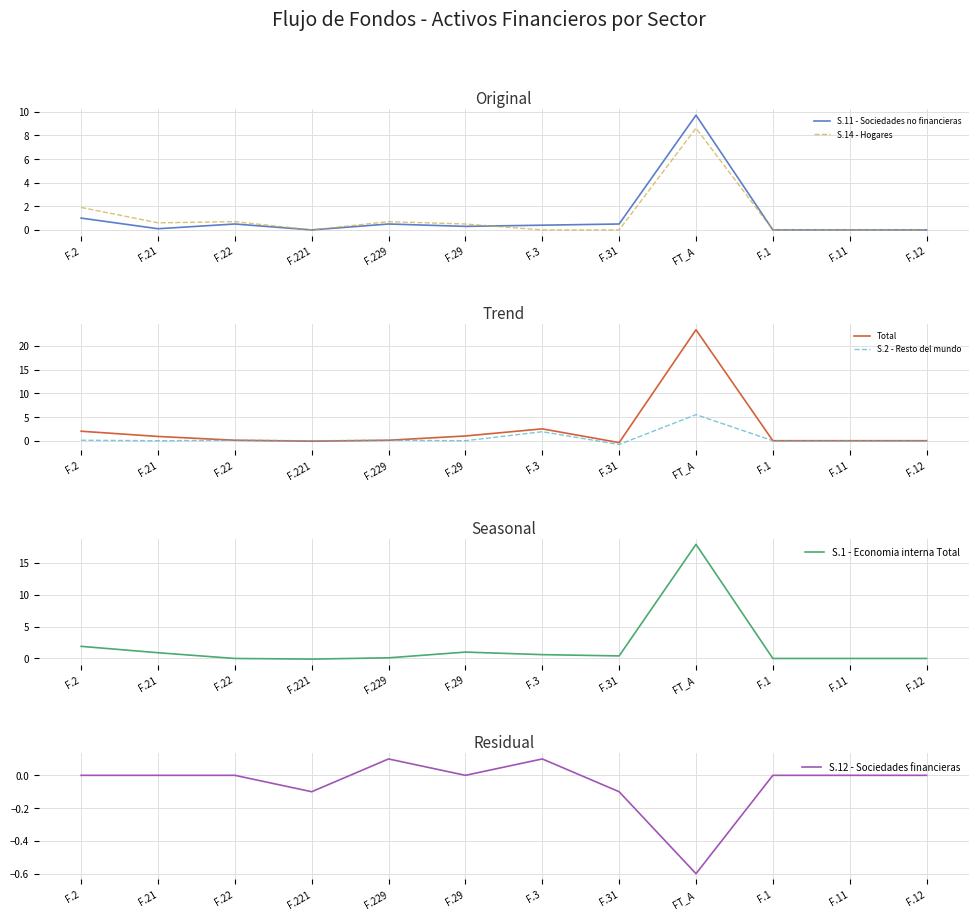

What position from the left is F.31?

8